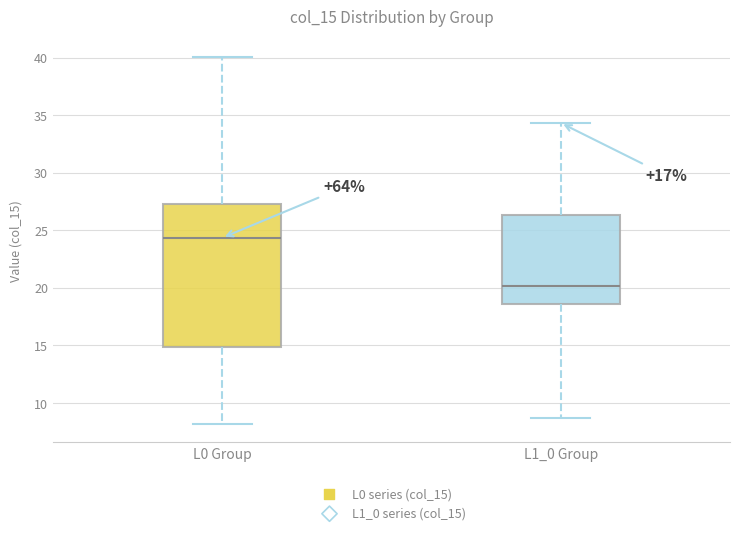

Comparing the boxes themselves (not the whiskers), which one is the tallest?

L0 Group